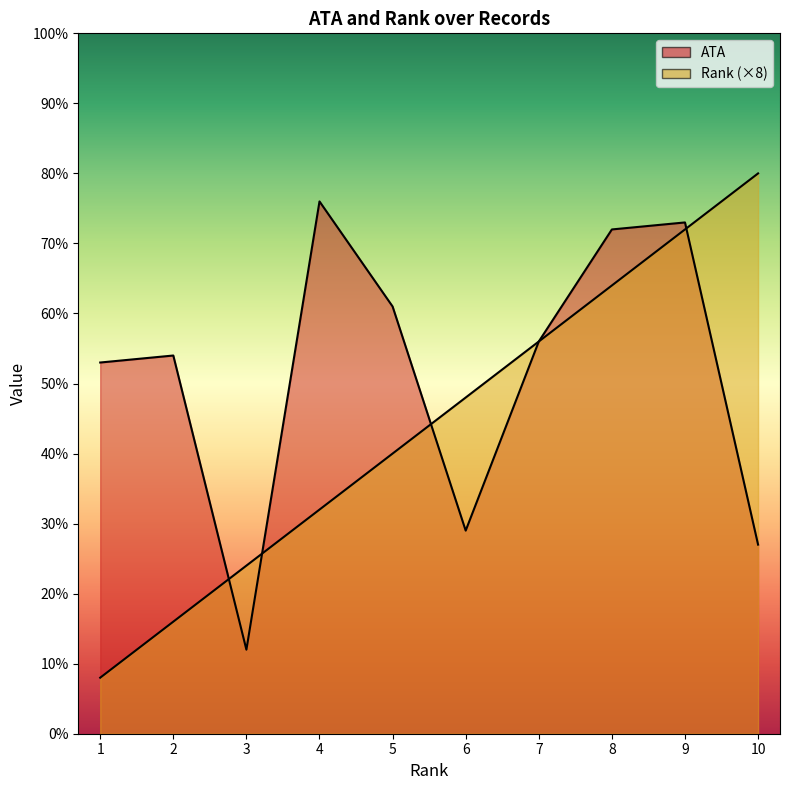

Where do Rank and ATA first cross each other?

2 and 3